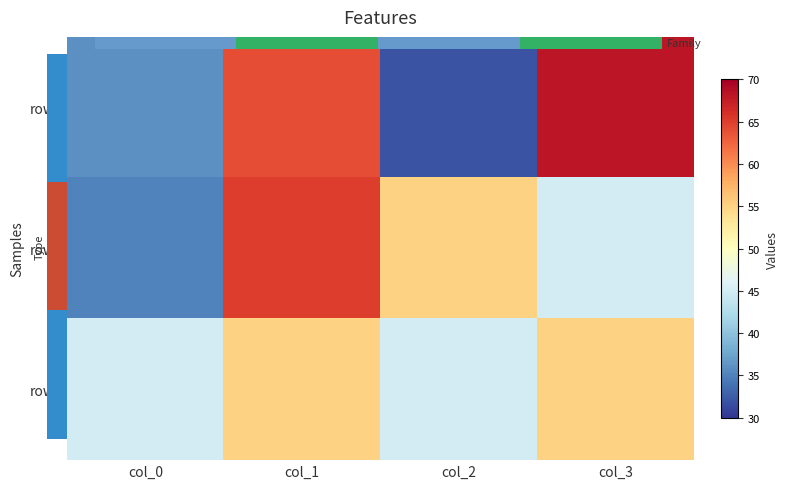

Which series has the largest total across all categories?

row0